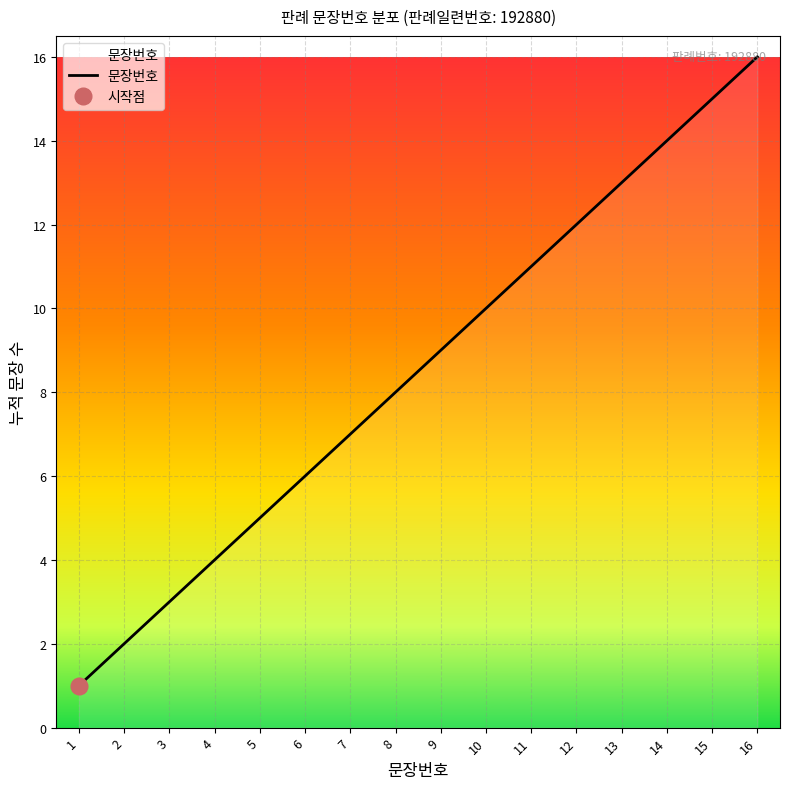

Reading left to right, transcribe all the data shown in this chart.

1=1	2=2	3=3	4=4	5=5	6=6	7=7	8=8	9=9	10=10	11=11	12=12	13=13	14=14	15=15	16=16